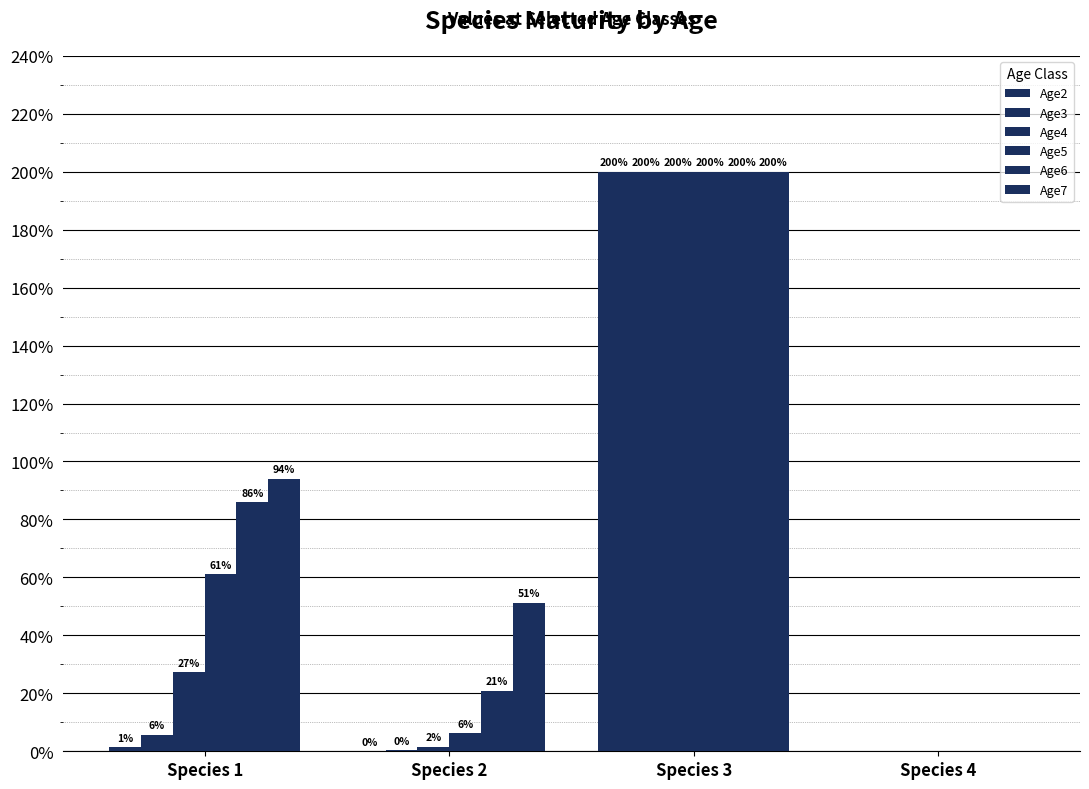

Are the bars horizontal?

No